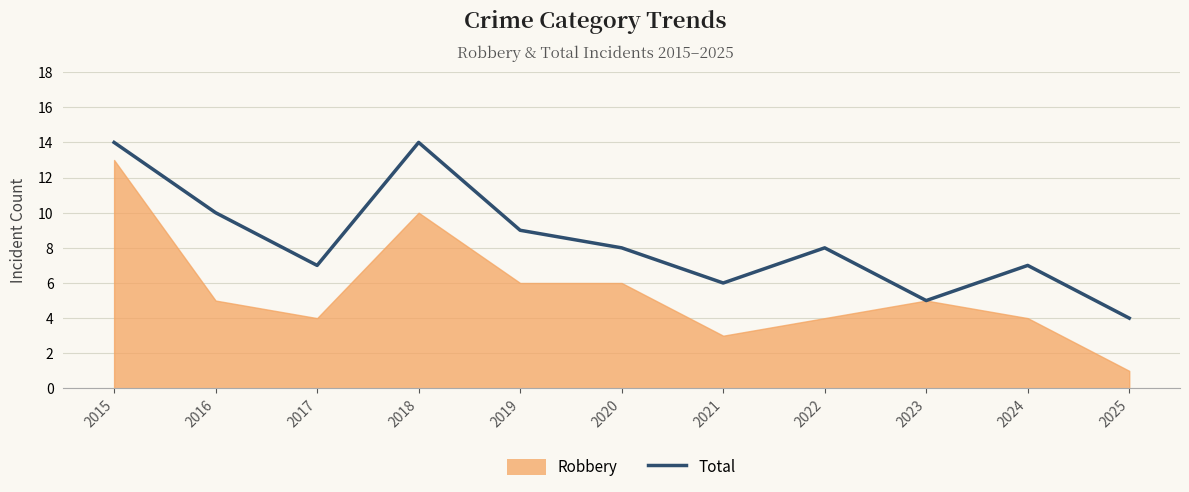

True or false: the data has more than 2 interior local peaks.

True